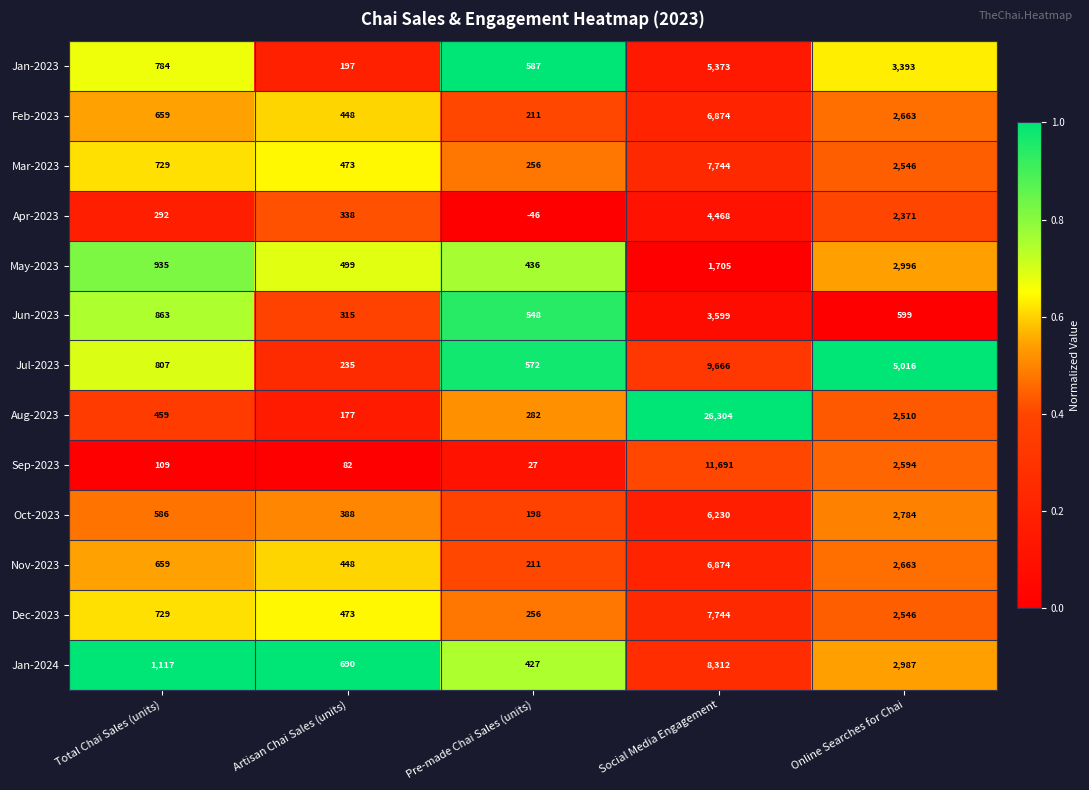

Which category has the lowest value across all series?

Pre-made Chai Sales (units)